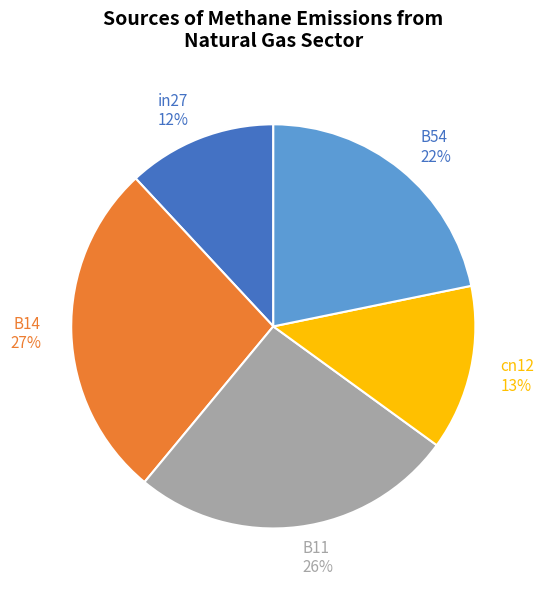

What is the ratio of the value at cn12 to the value at B14?

0.5